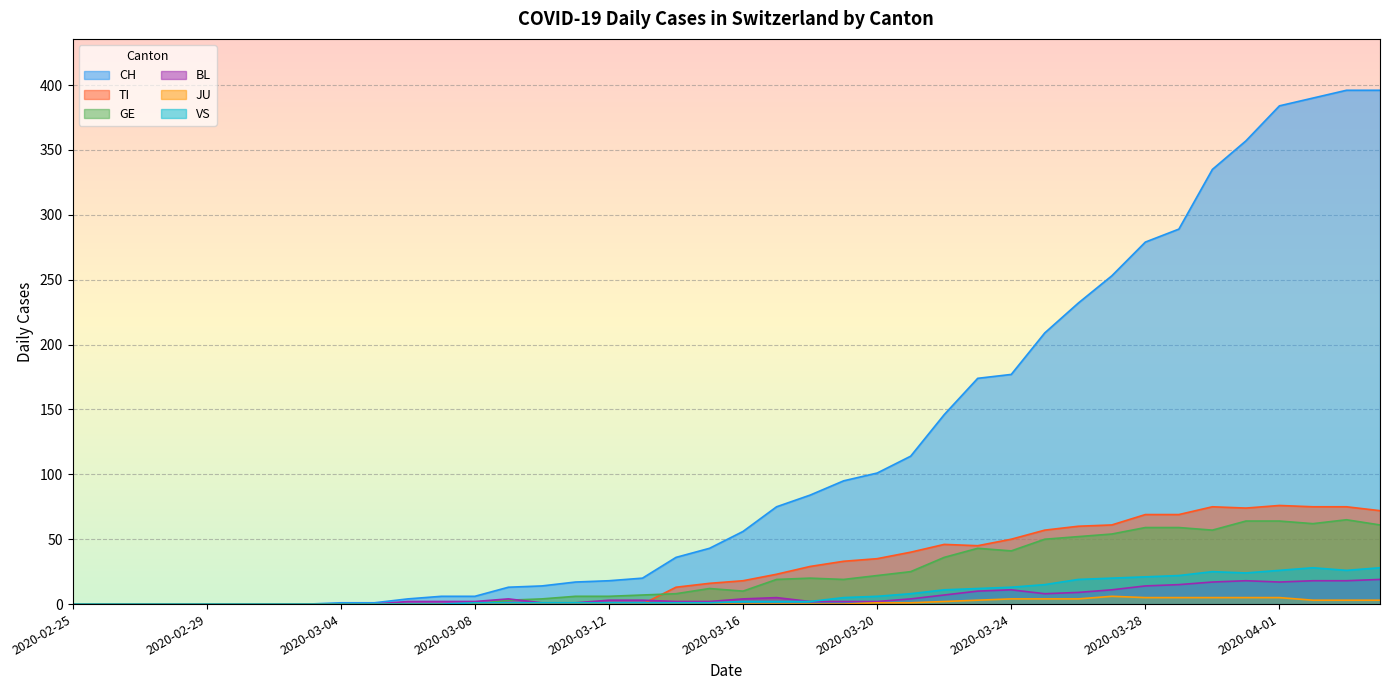

Is it true that VS equals 25 at 2020-03-30?

True